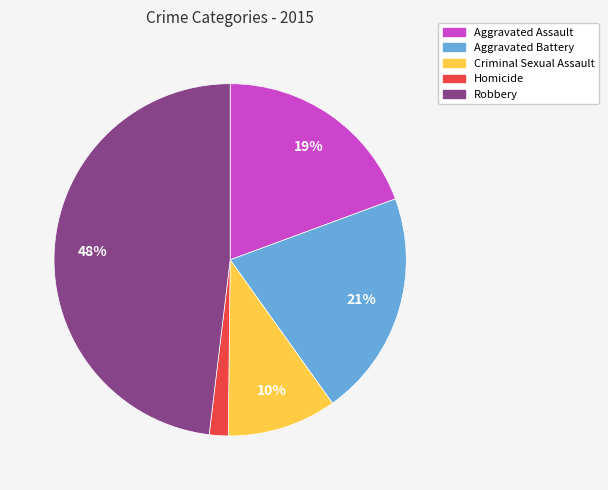

To the nearest percent, what is the average slice percentage?

20%